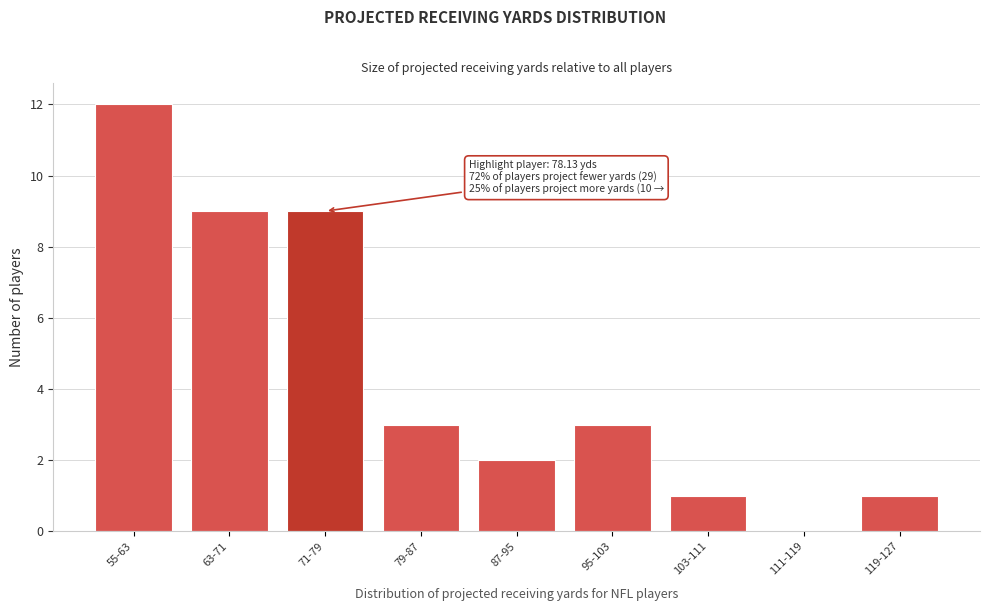

Reading left to right, what are all the values shown in this chart?

55-63=12	63-71=9	71-79=9	79-87=3	87-95=2	95-103=3	103-111=1	111-119=0	119-127=1